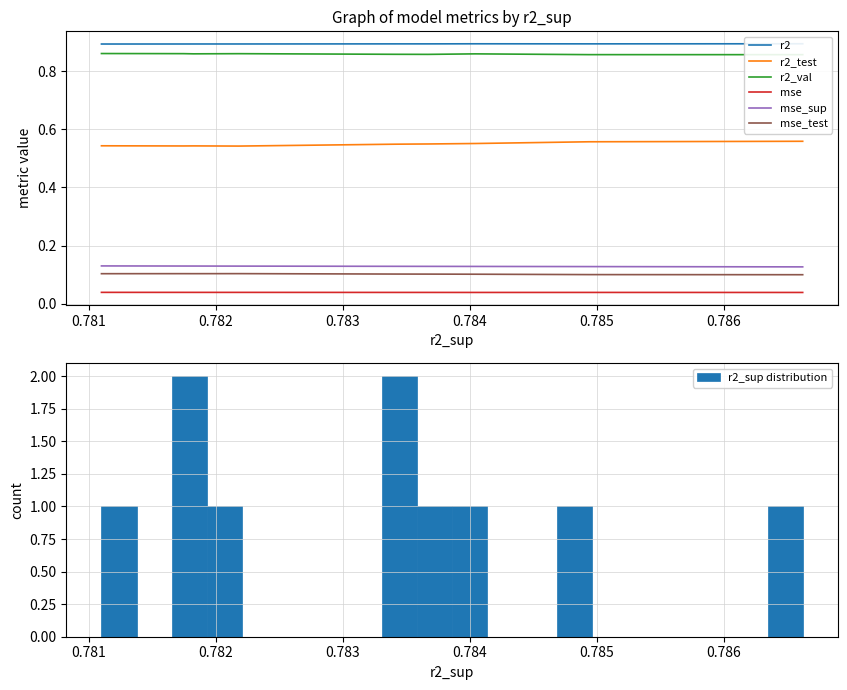

What is the value of the r2 point at the 8th from the left?

0.9